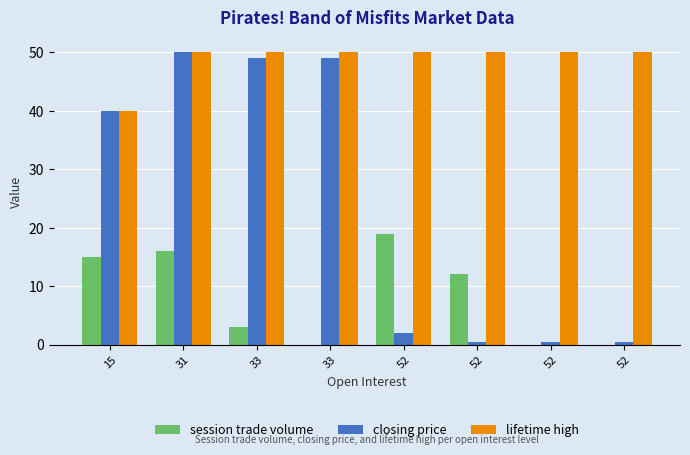

At which category does the chart reach its minimum across all series?

33